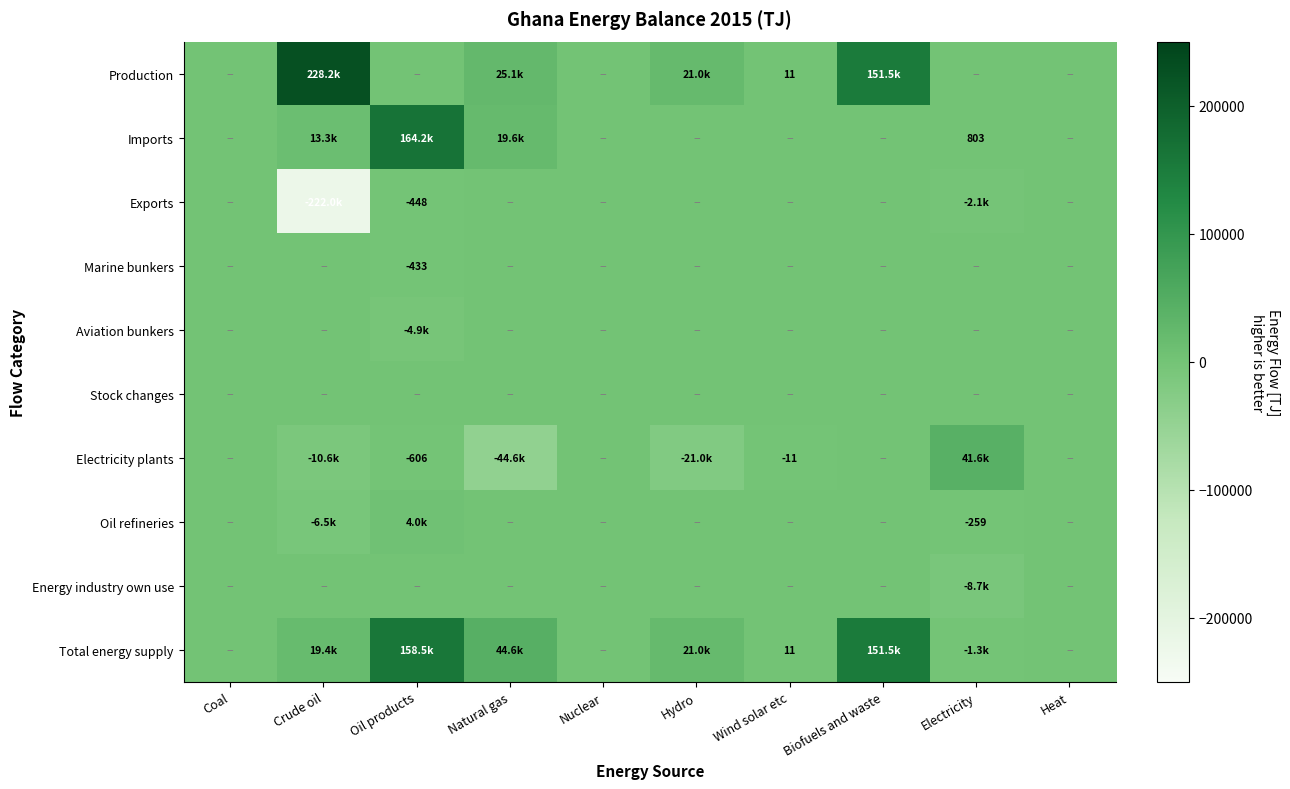

True or false: Electricity plants has a value of -606 at Oil products.

True